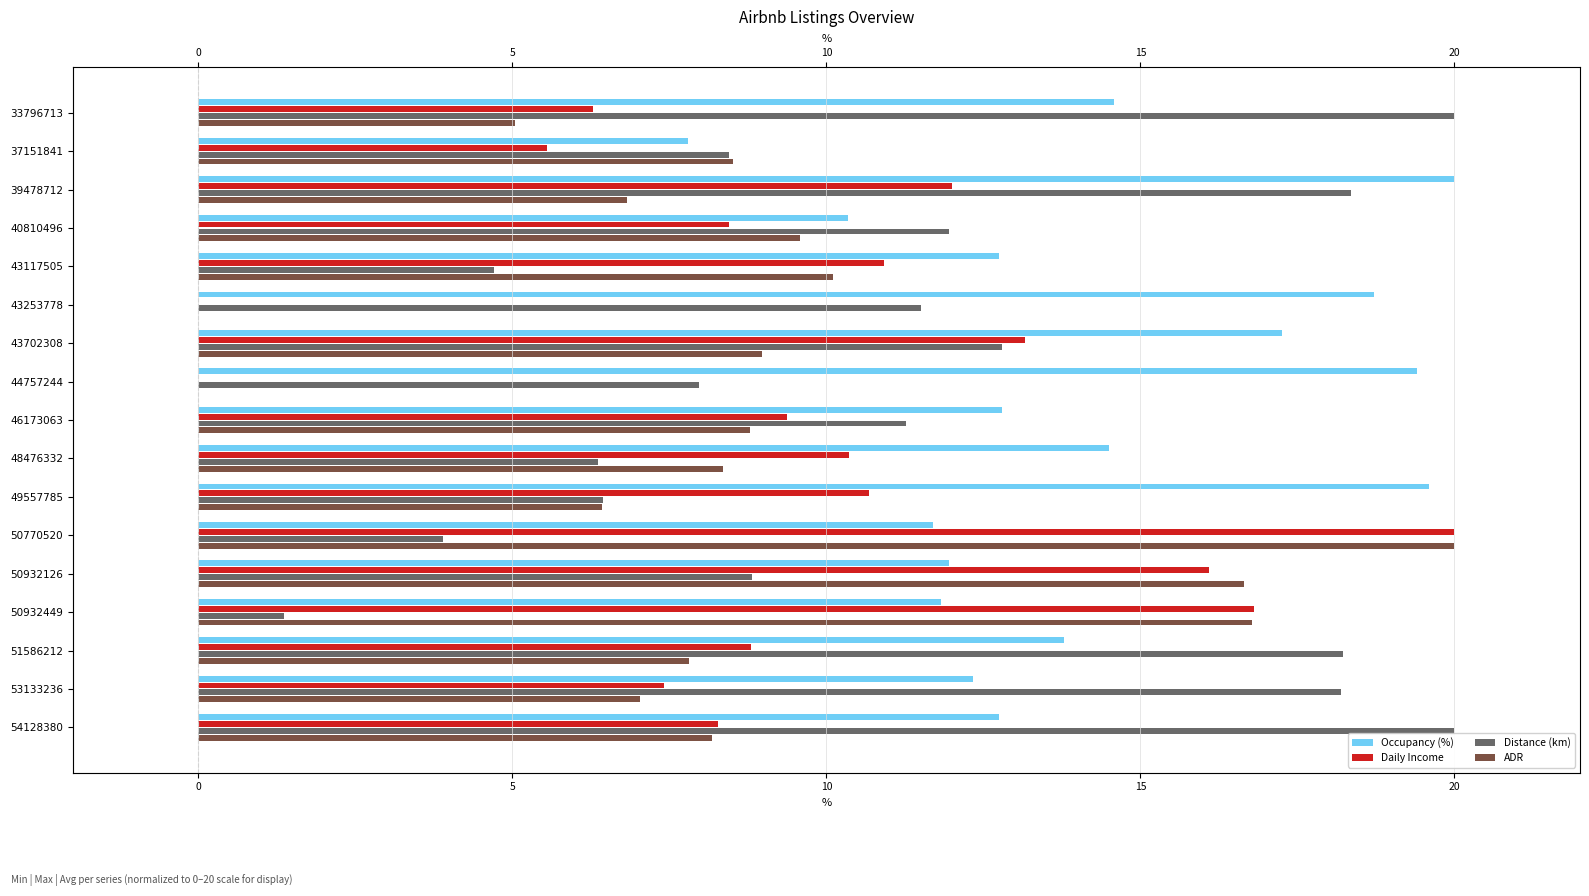

Which series has the widest spread of values?

Daily Income